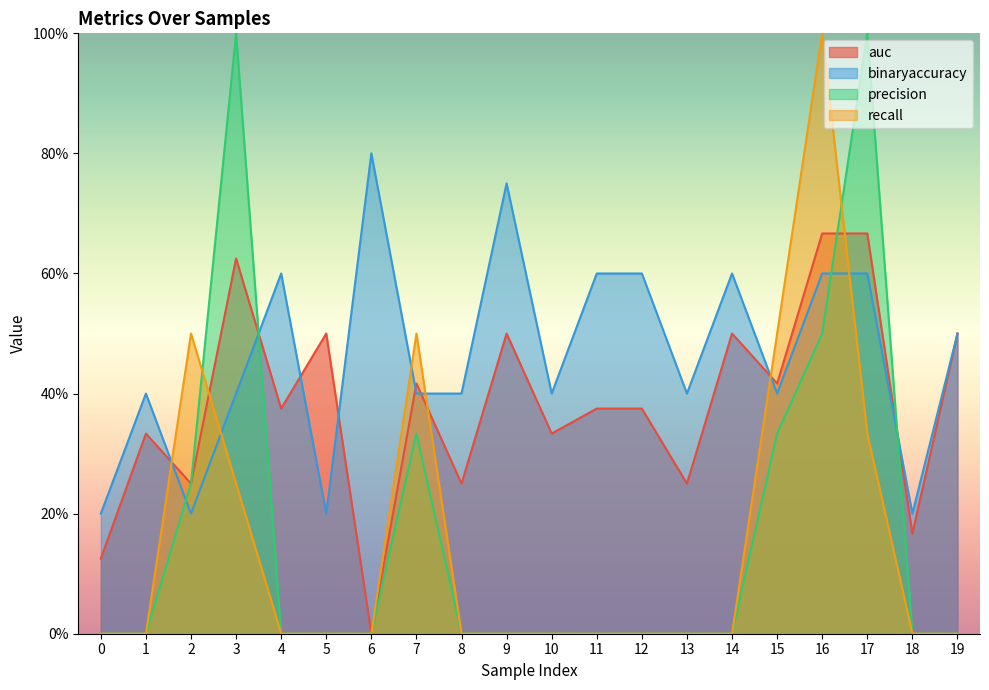

What is the difference between the recall values at 9 and 3?

0.2